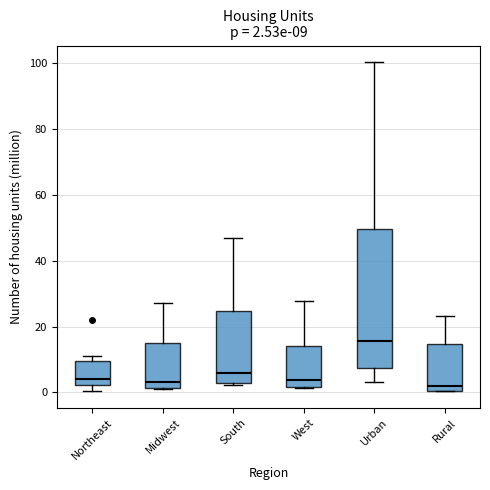

Which box is the tallest, from its lower edge to its upper edge?

Urban